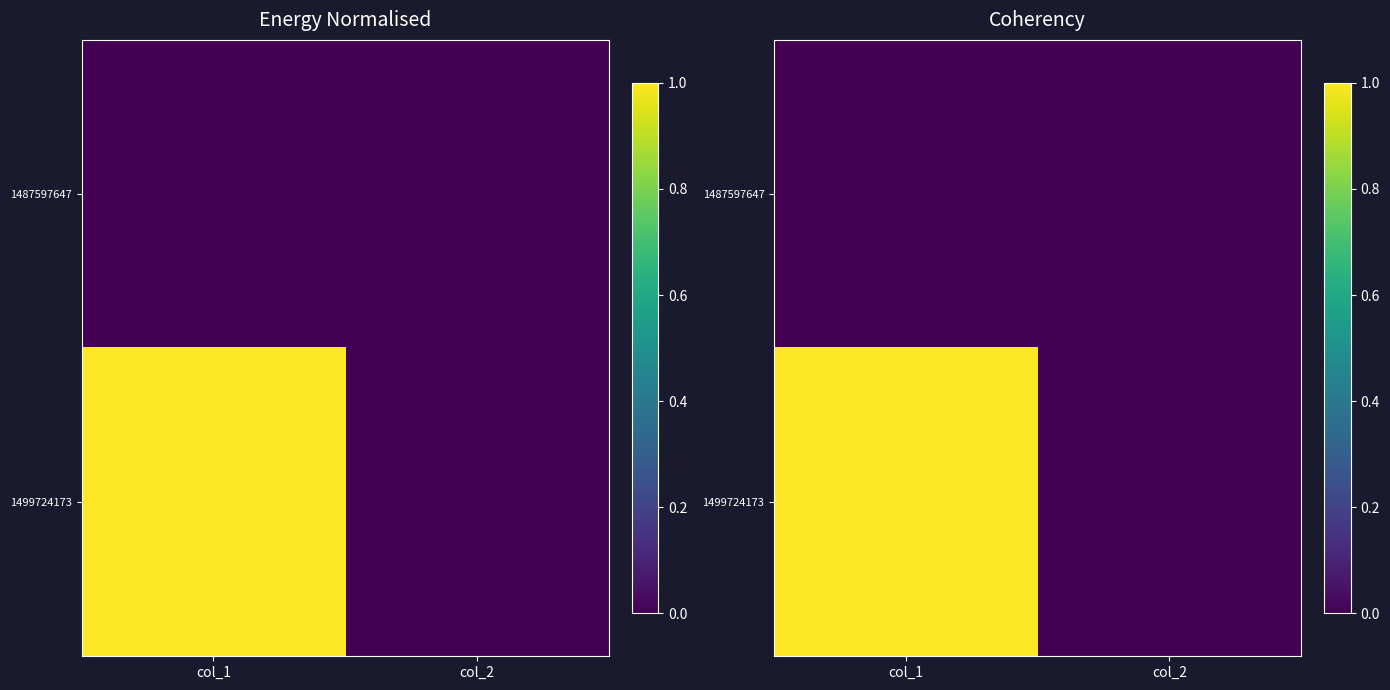

Is the value of 1499724173 at col_2 greater than the value of 1487597647 at col_1?

No